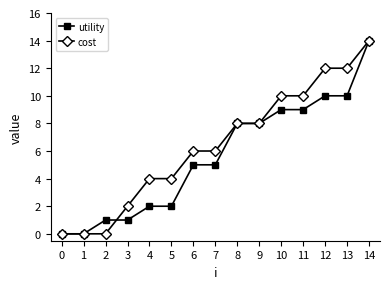

What is the maximum value for utility?

14